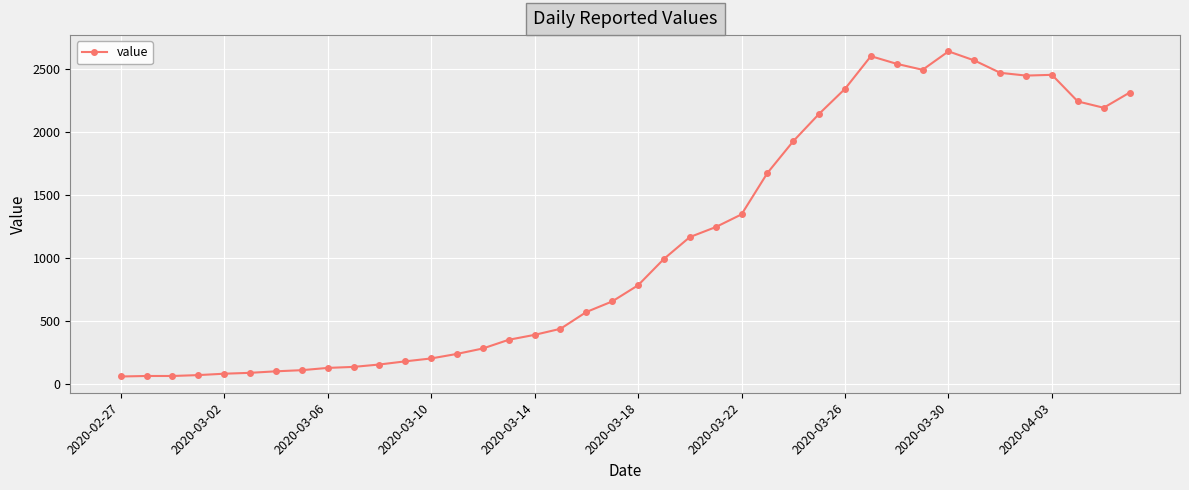

What is the smallest value displayed?

61